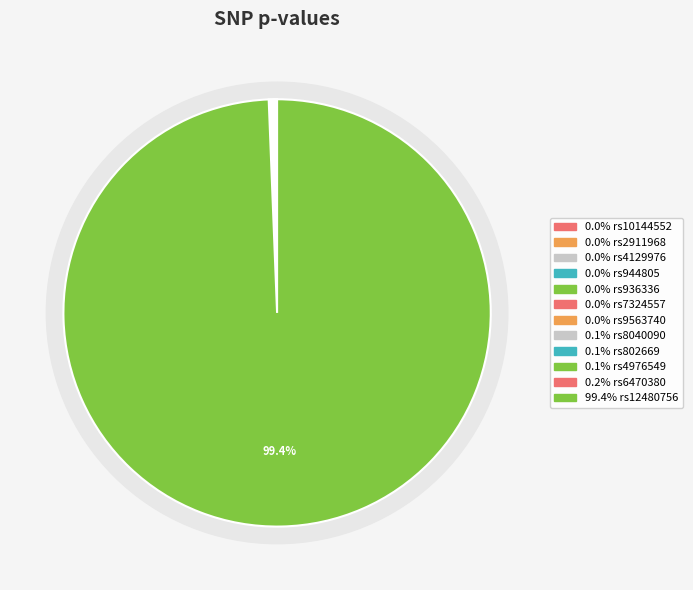

Does rs6470380 represent more than half of the total?

No